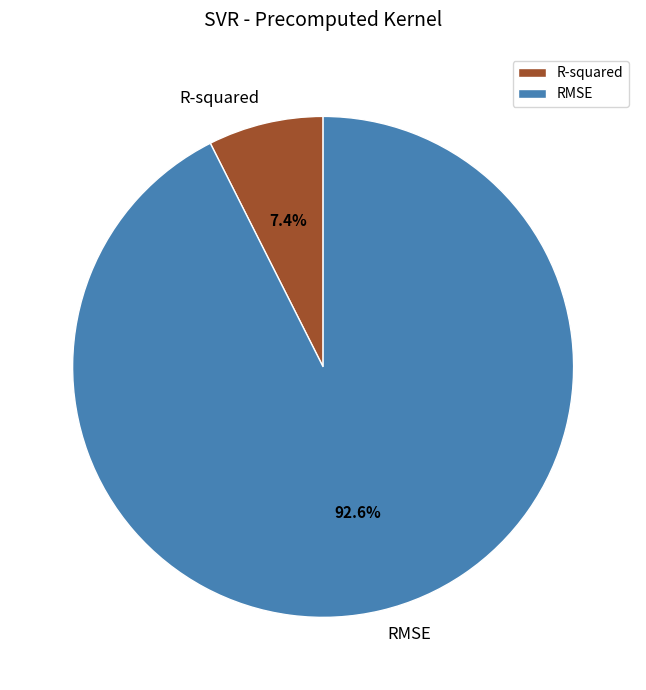

To the nearest percent, what percentage of the pie is R-squared?

7%